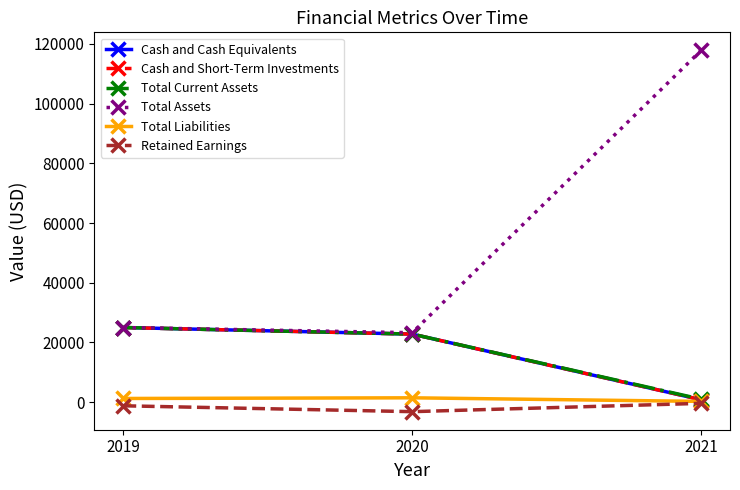

Is this an area chart (filled region under the line)?

No